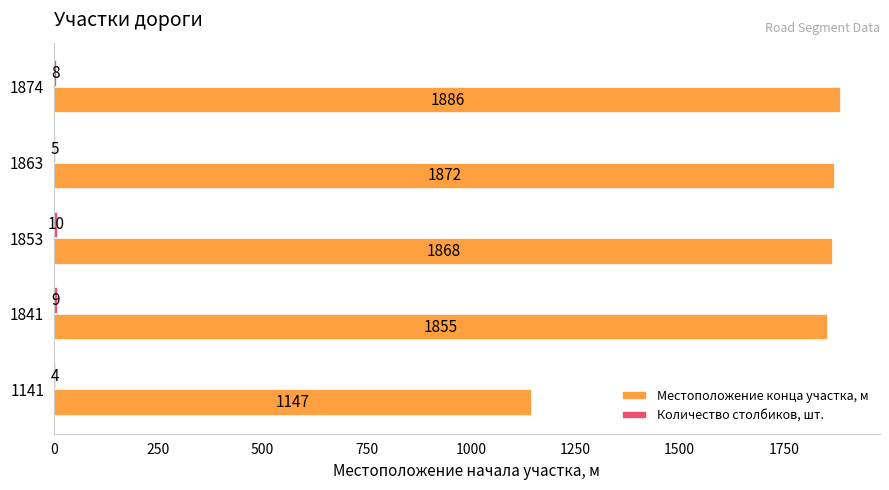

What is the sum of the Местоположение конца участка, м values at 1841 and 1874?

3741